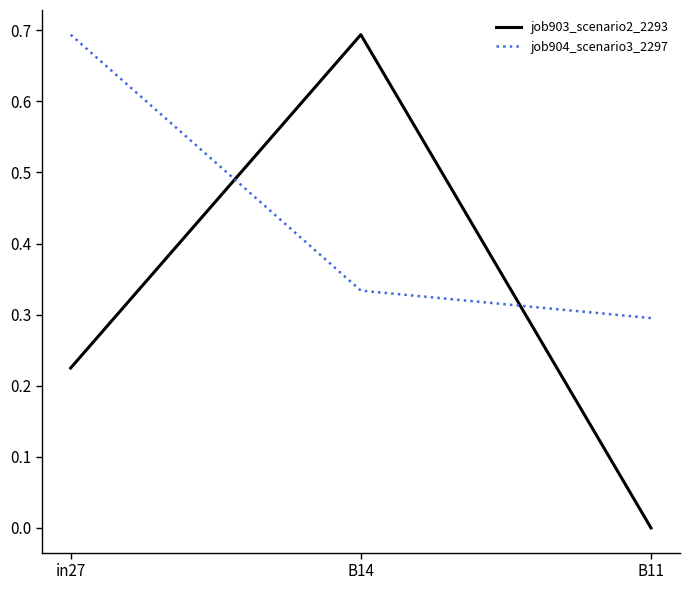

At B14, list the series in order from smallest to largest.

job904_scenario3_2297, job903_scenario2_2293